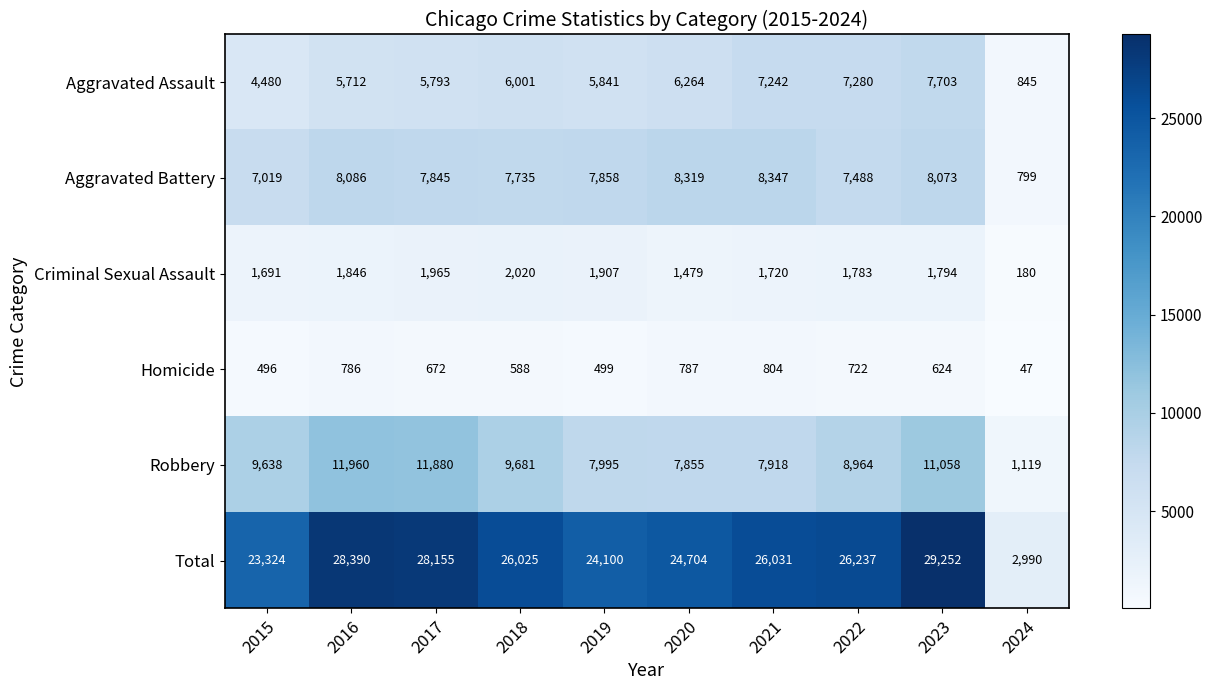

What is the sum of the Total values at 2020 and 2016?

53094